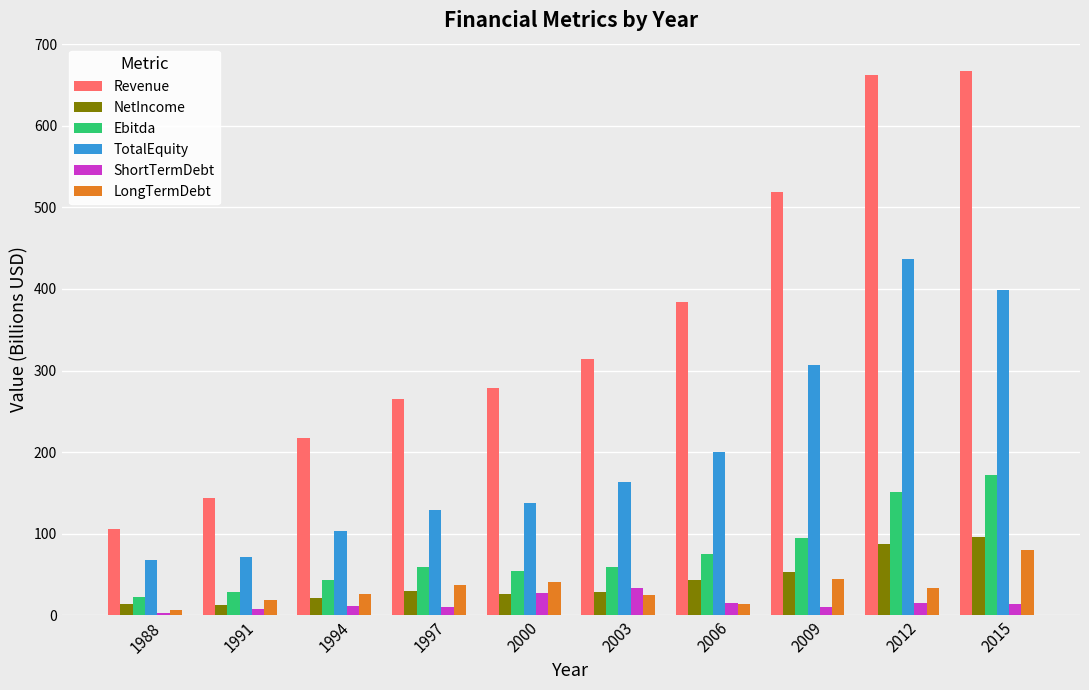

What is the difference between the maximum and minimum values in the TotalEquity series?

368.4